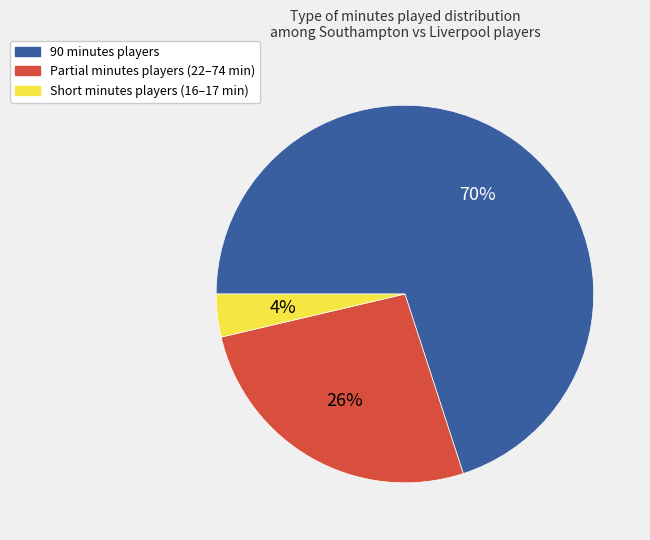

Is there a majority slice in this chart?

Yes